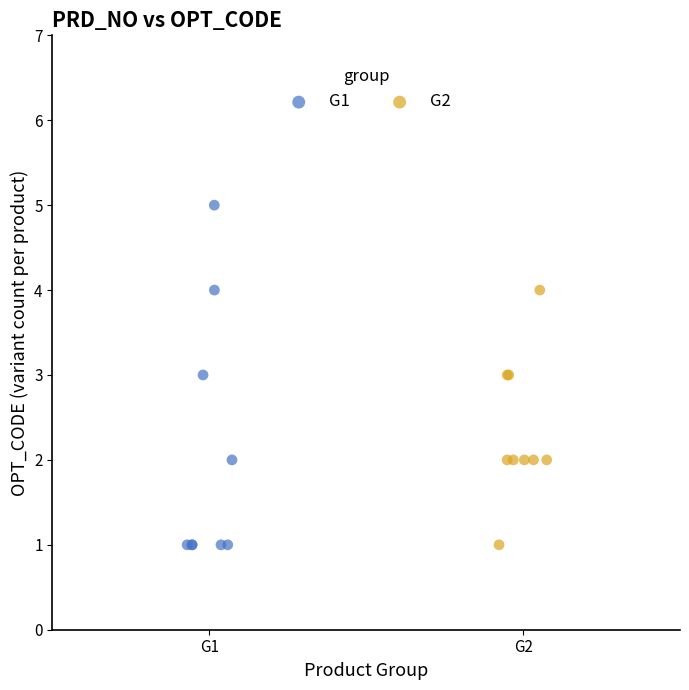

Which series has the largest Y range (max minus min)?

G1